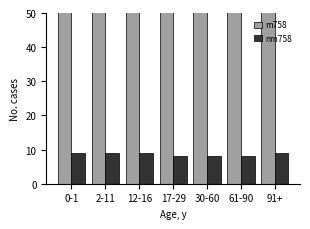

How many categories are shown in the chart?

7